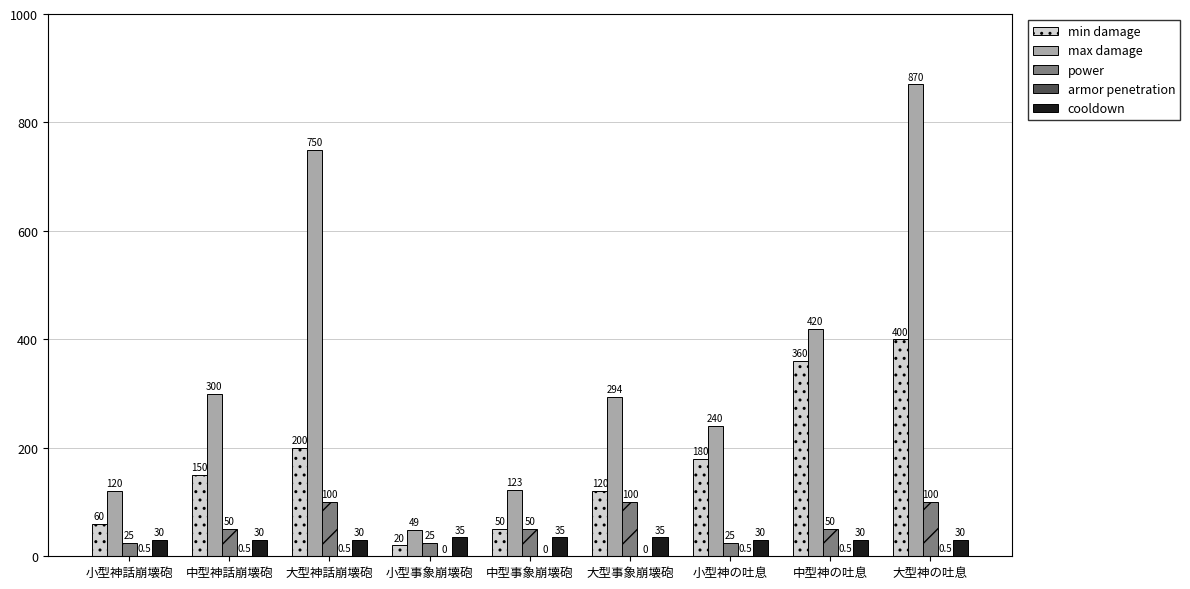

What is the greatest value displayed?

870.0